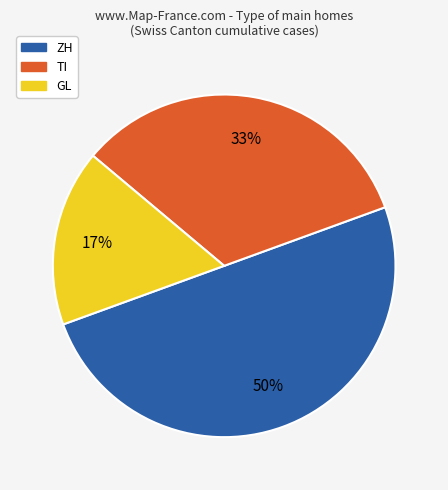

Is TI the majority of the pie?

No